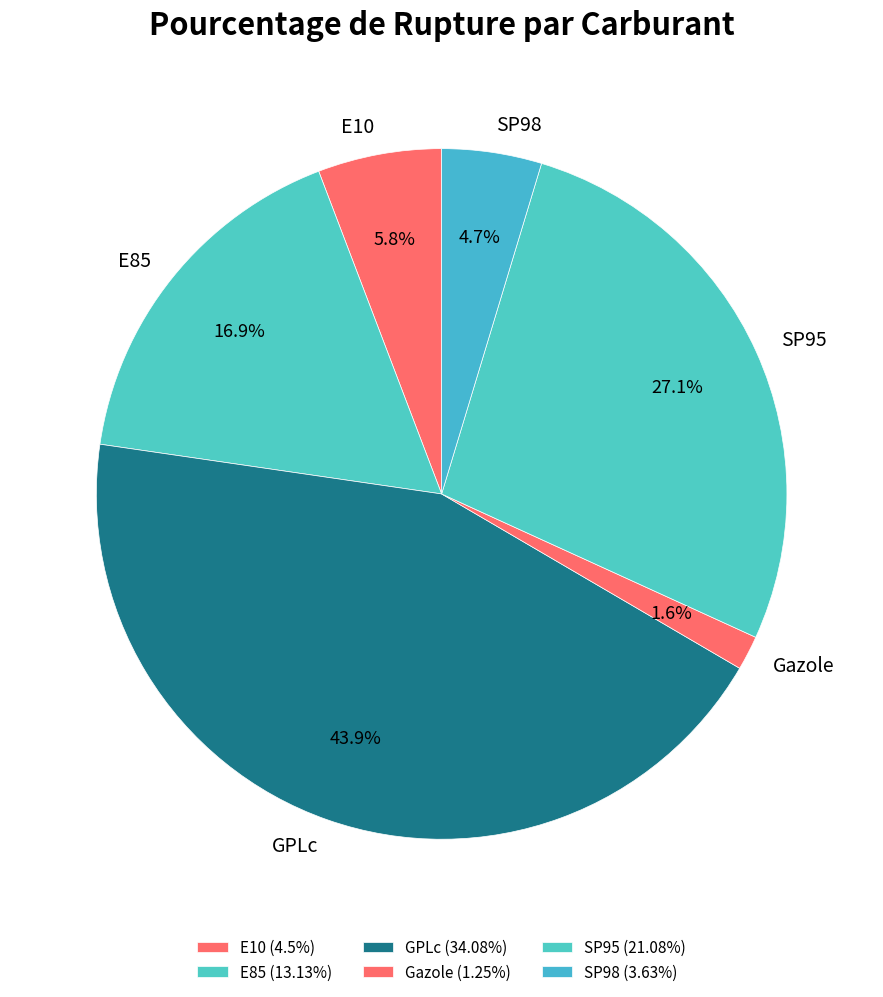

What percentage is the E85 slice, to the nearest percent?

17%